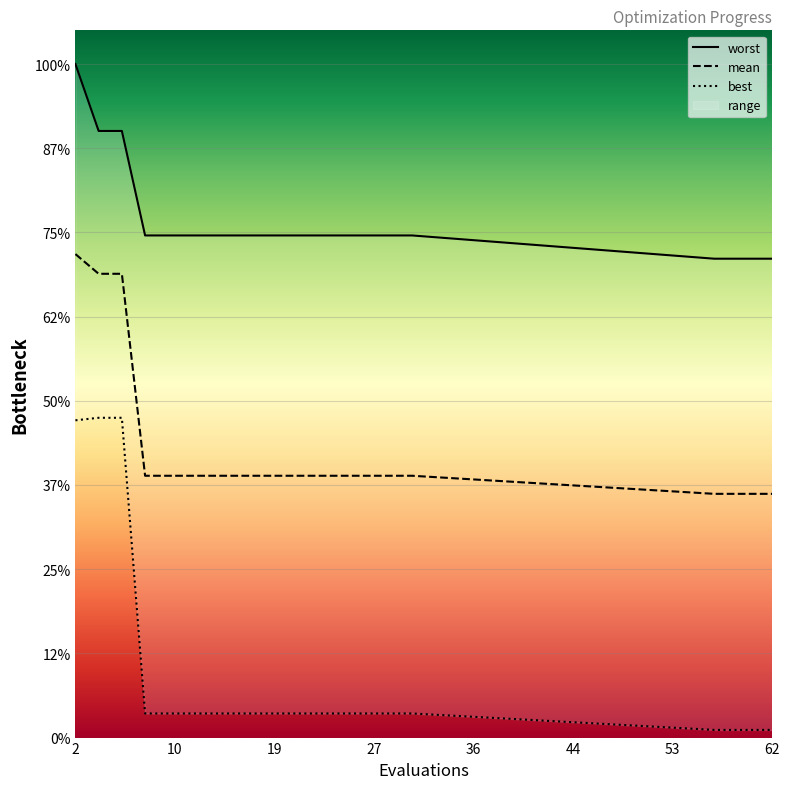

List the labels in order of best value, smallest first.

57, 59, 61, 62, 8, 10, 12, 14, 16, 18, 20, 22, 24, 26, 27, 29, 31, 2, 4, 6